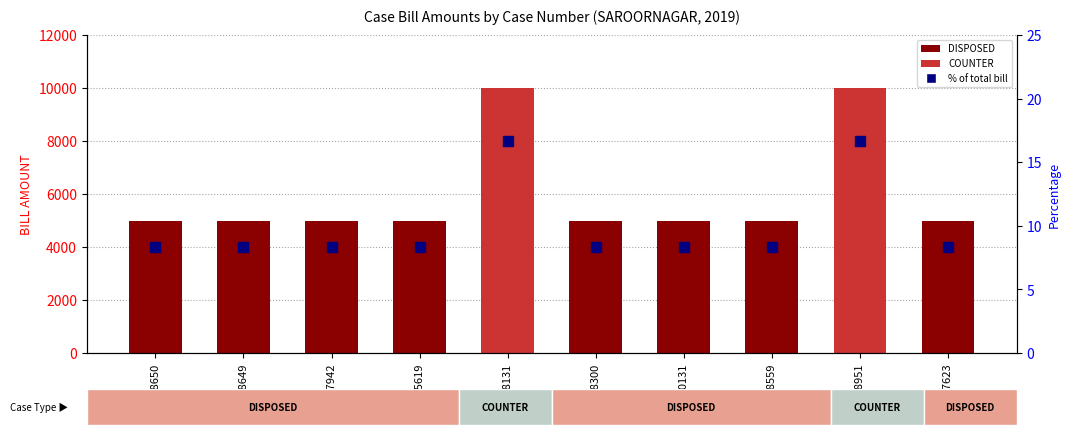

What value does the BILL AMOUNT series have at WP-8649?

5000.0